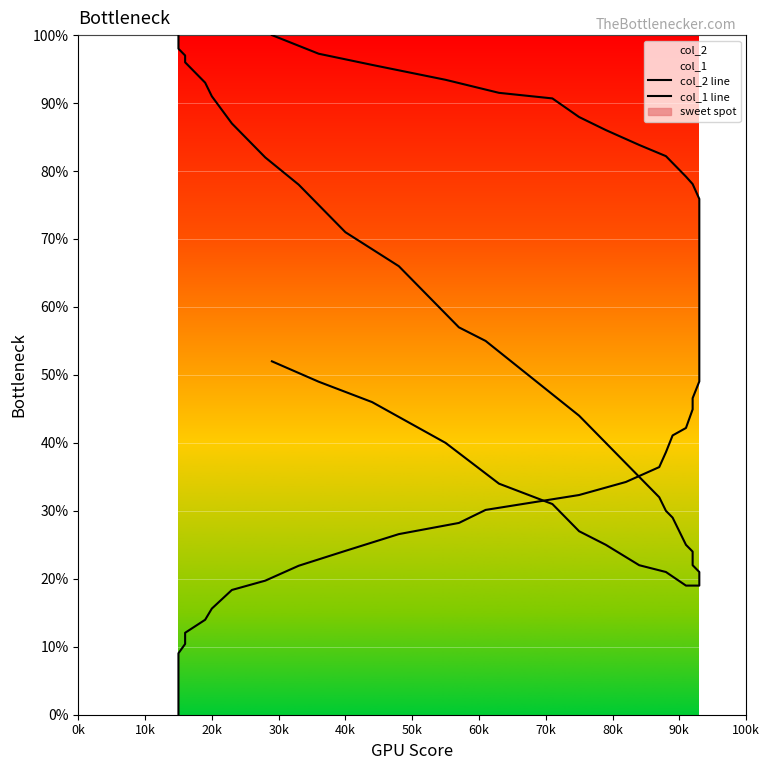

Which series has the largest total across all categories?

col_2 line